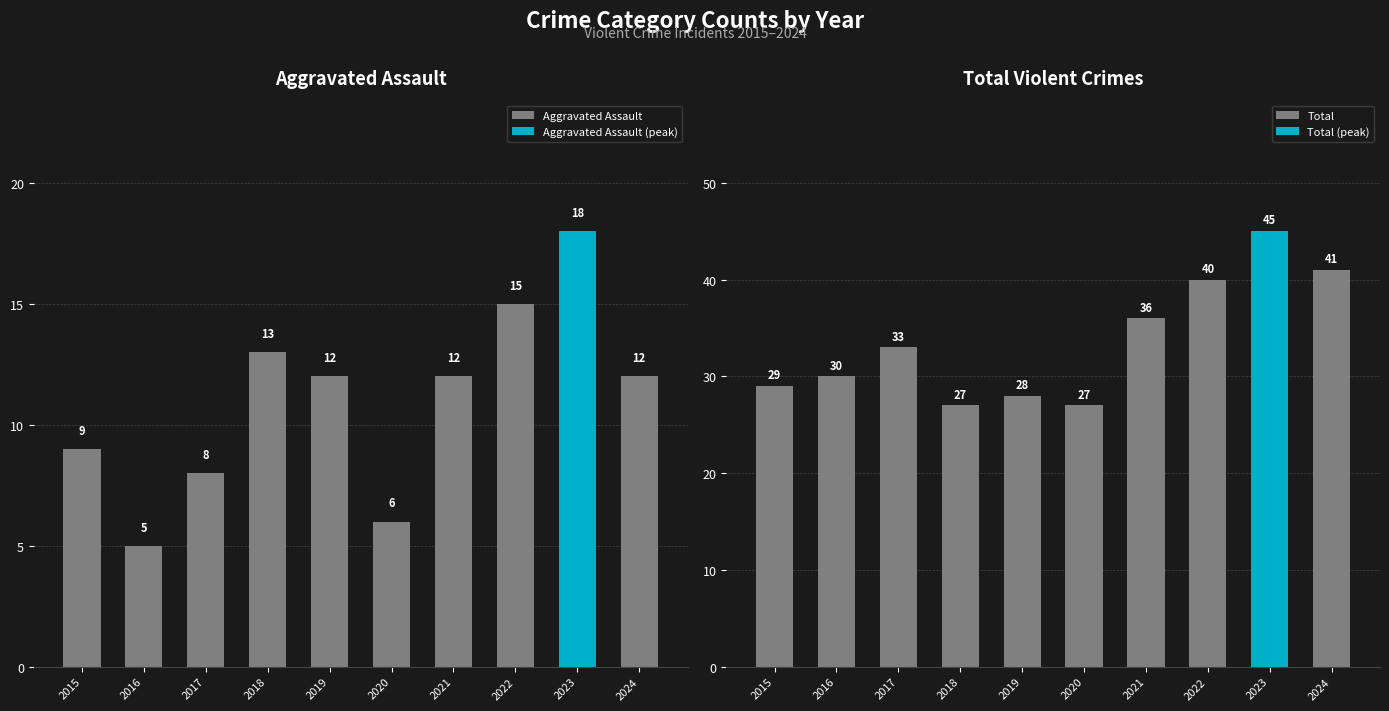

List the series in order of their peak value, highest first.

Total, Aggravated Assault